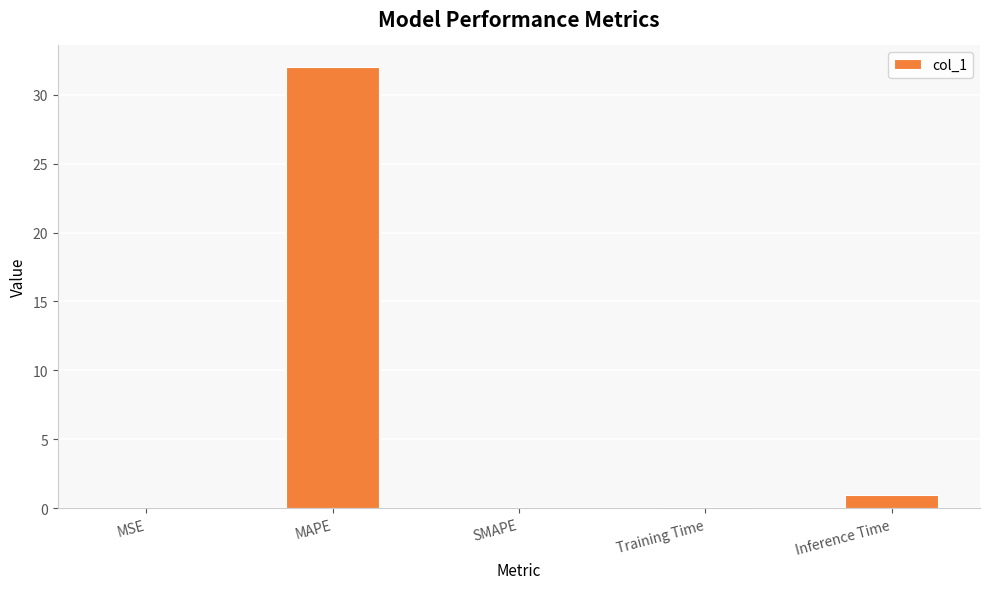

What is the approximate value at MAPE?

32.0